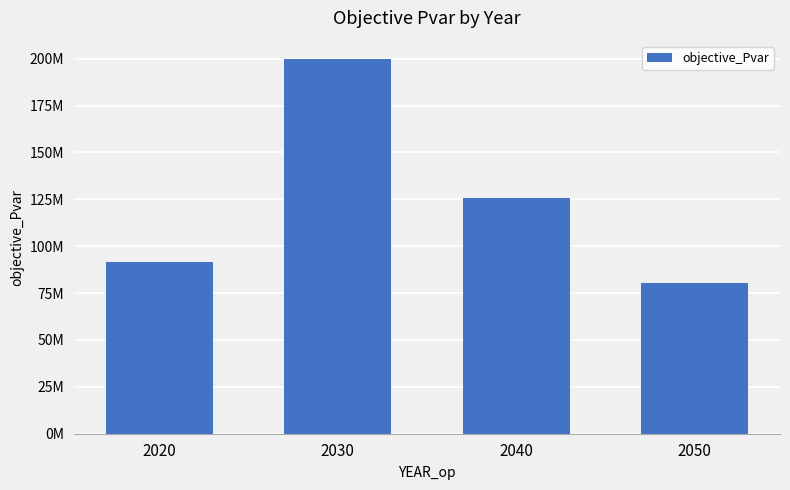

What is the approximate value at 2040?

125631326.1